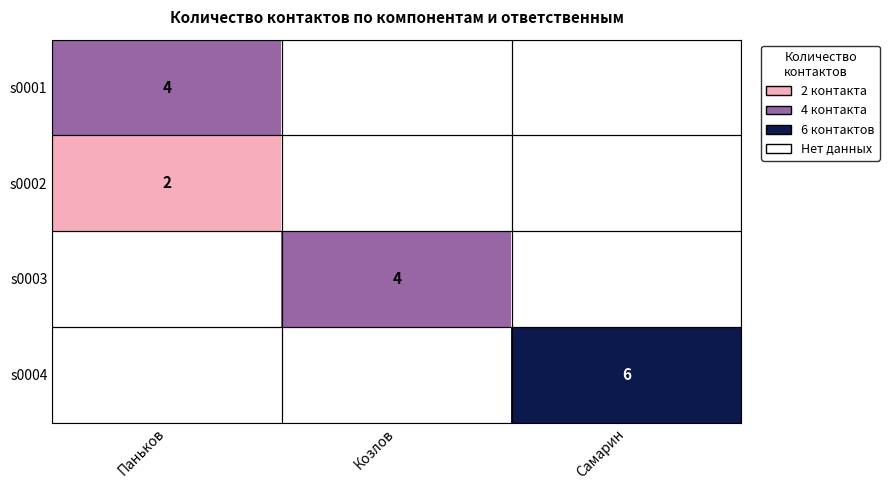

True or false: s0001 has a value of 4 at Паньков.

True